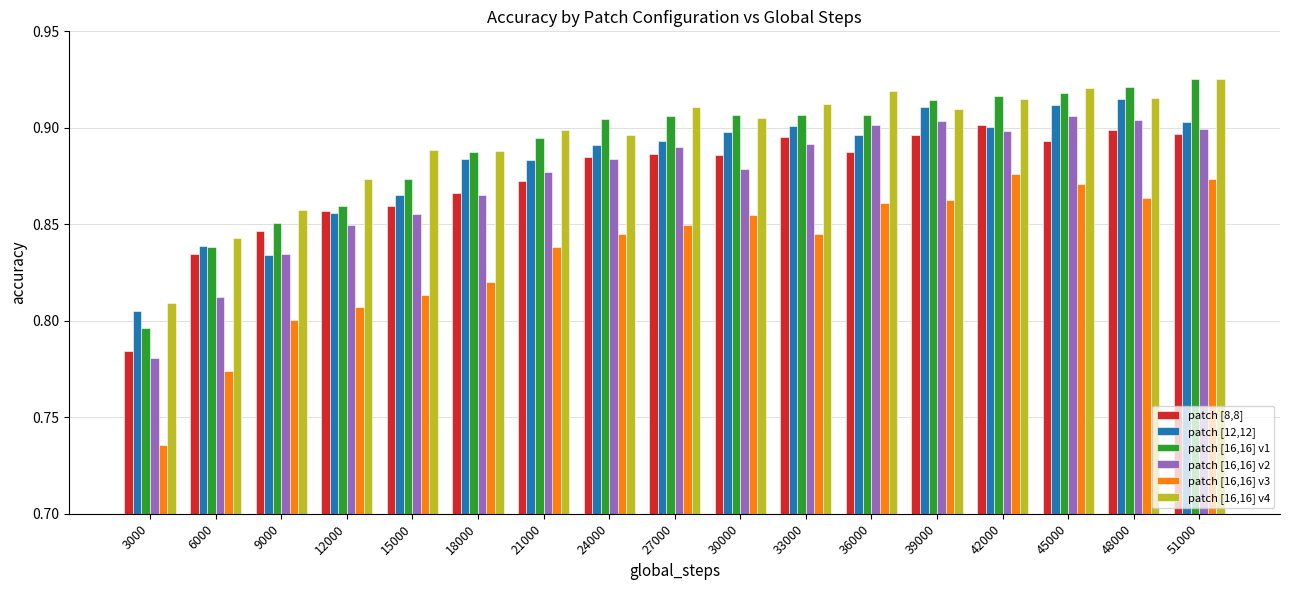

Count the patch [16,16] v2 values in the range 0 to 1.

17